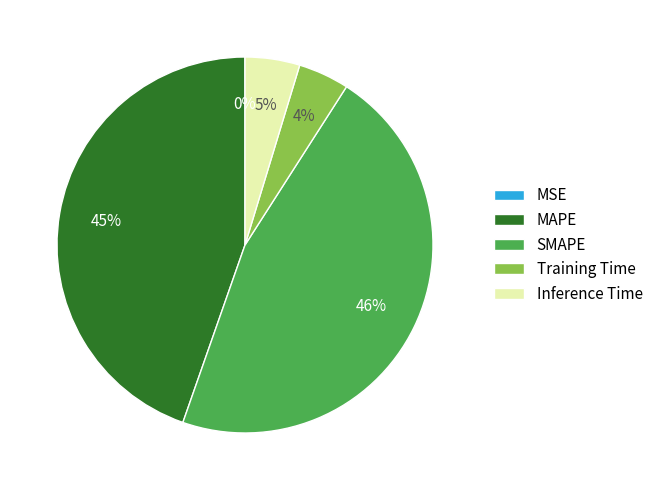

To the nearest percent, what percentage of the pie is MAPE?

45%